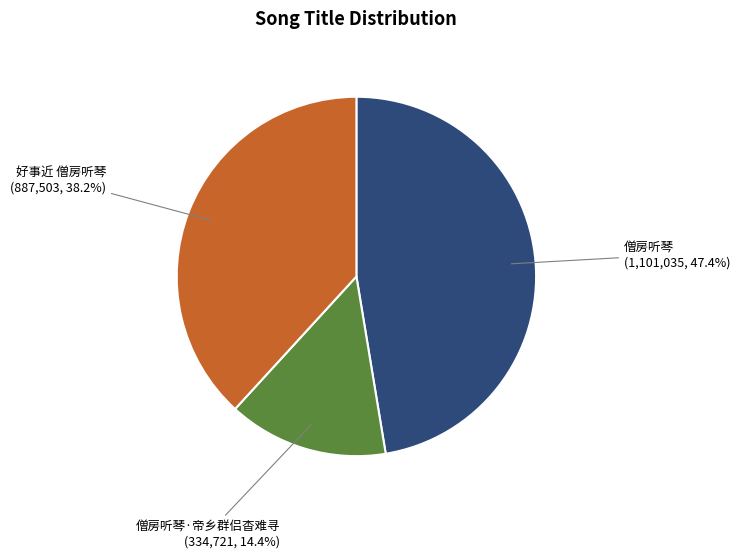

Is there a majority slice in this chart?

No